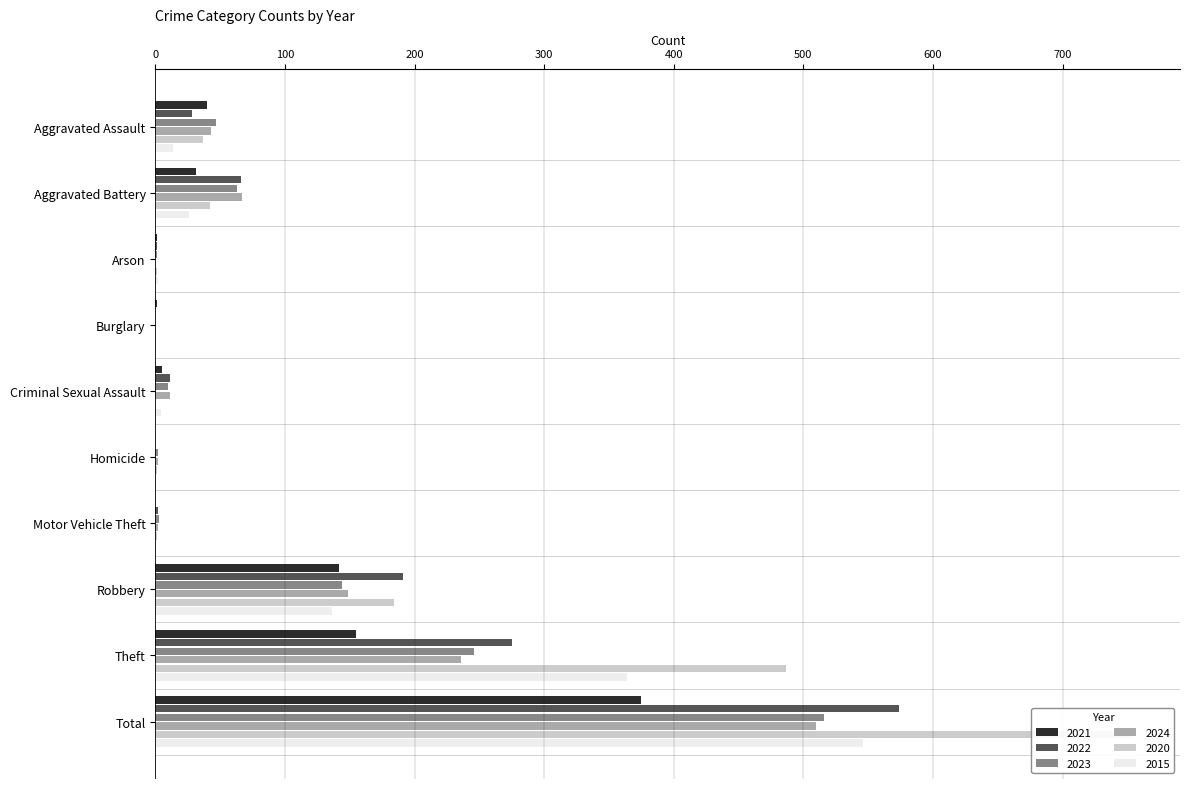

What is the difference between the maximum and second lowest values in the 2015 series?

546